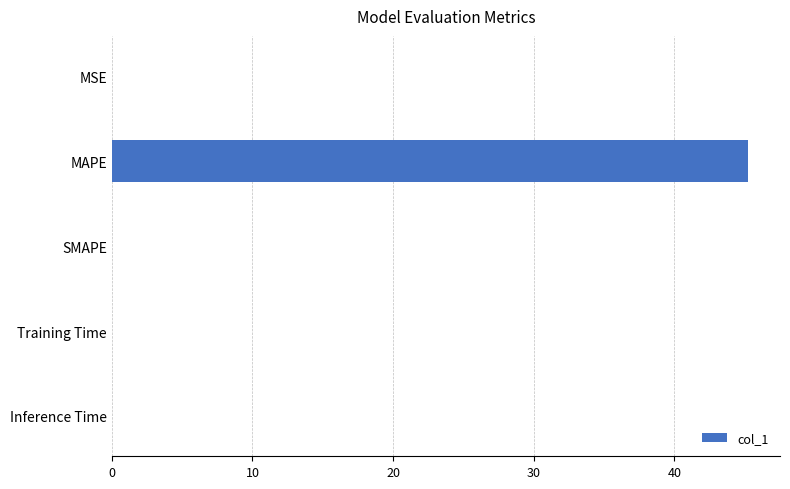

Is it true that the value at Training Time is 0.0?

True